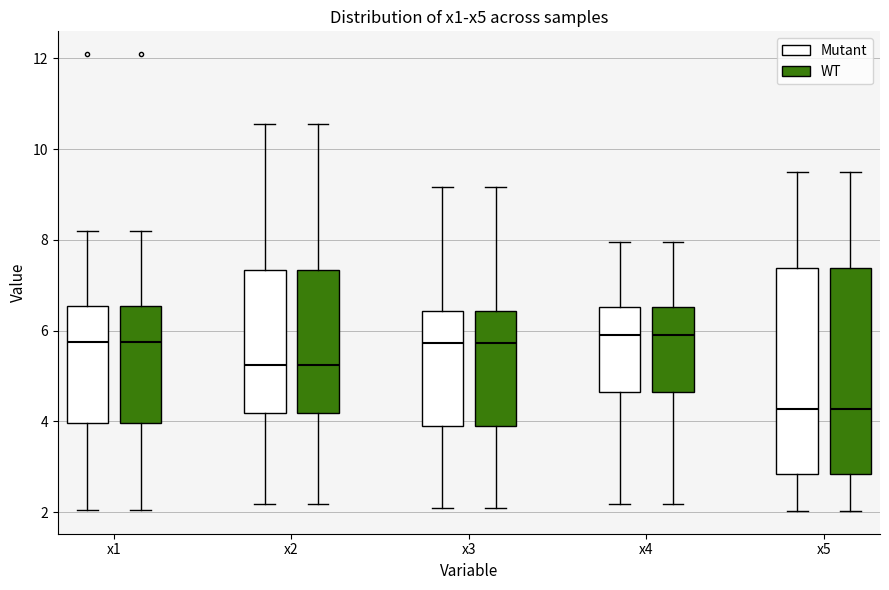

Reading left to right, read every box against the y-axis: the position of its median line, the range the box covers, and the ends of its whiskers. The values are not printed on the chart, so give them approximately, as read against the axis.

x1 (Mutant): median 5.8, box 4.0 to 6.6, whiskers 2.0 to 8.2
x1 (WT): median 5.8, box 4.0 to 6.6, whiskers 2.0 to 8.2
x2 (Mutant): median 5.2, box 4.2 to 7.4, whiskers 2.2 to 10.6
x2 (WT): median 5.2, box 4.2 to 7.4, whiskers 2.2 to 10.6
x3 (Mutant): median 5.8, box 3.8 to 6.4, whiskers 2.0 to 9.2
x3 (WT): median 5.8, box 3.8 to 6.4, whiskers 2.0 to 9.2
x4 (Mutant): median 6.0, box 4.6 to 6.6, whiskers 2.2 to 8.0
x4 (WT): median 6.0, box 4.6 to 6.6, whiskers 2.2 to 8.0
x5 (Mutant): median 4.2, box 2.8 to 7.4, whiskers 2.0 to 9.4
x5 (WT): median 4.2, box 2.8 to 7.4, whiskers 2.0 to 9.4